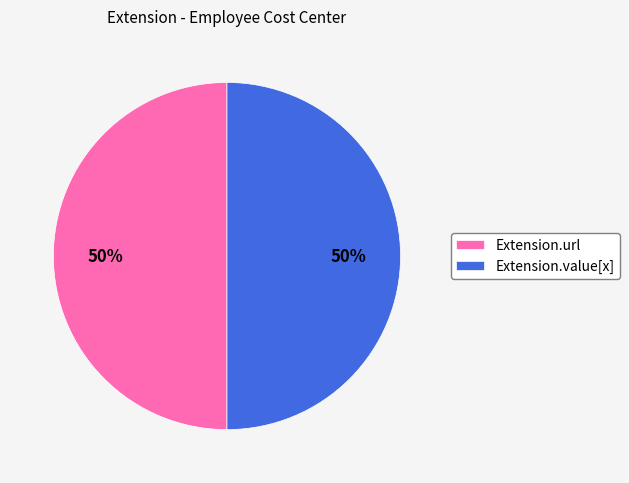

The Extension.value[x] slice represents 60% of the pie. True or false?

False